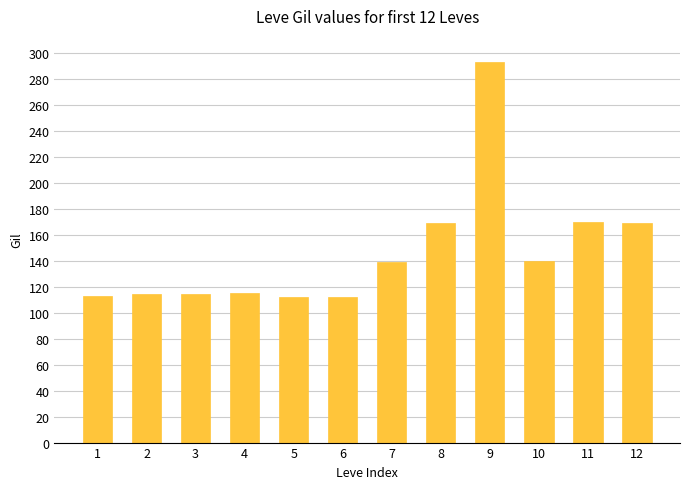

Approximately how many times larger is the value at 4 compared to 7?

0.8